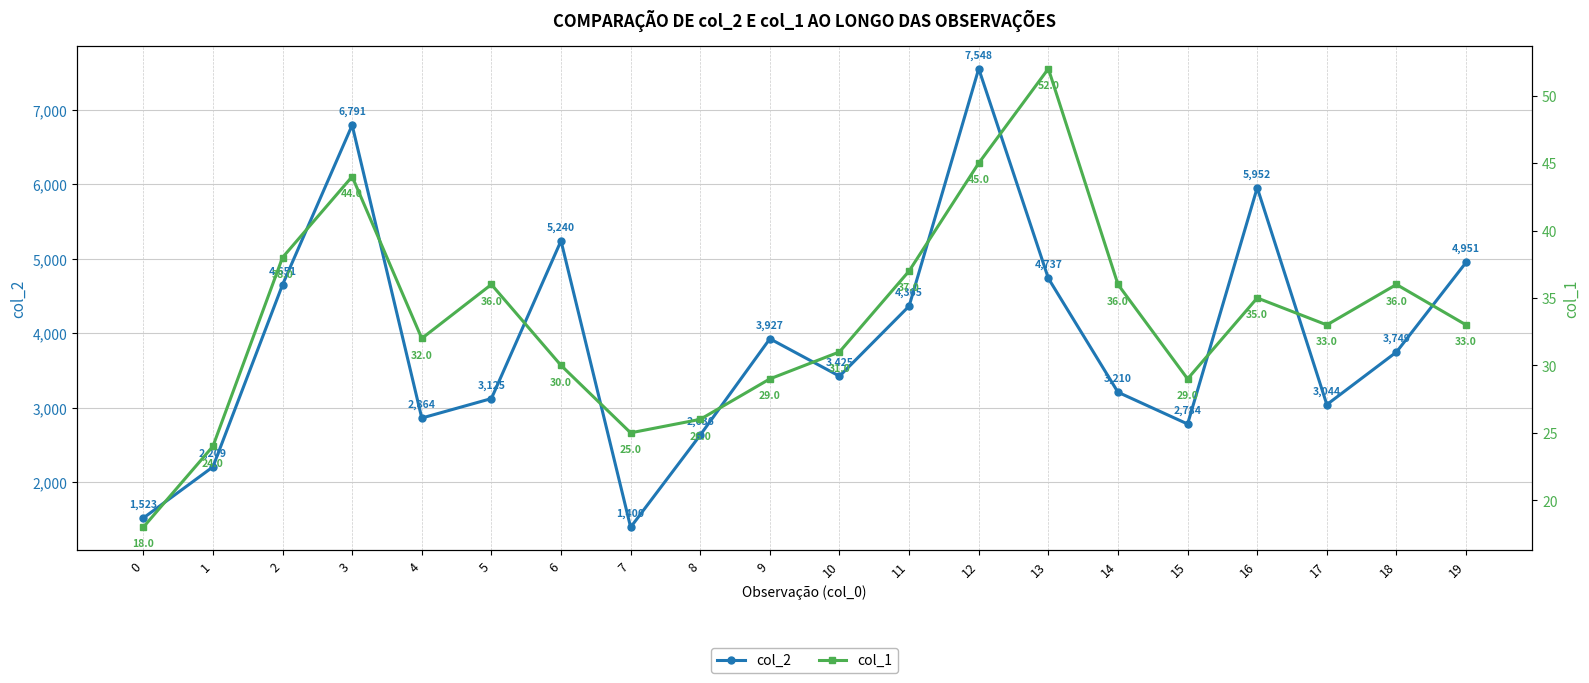

Where is the first local minimum for col_1?

4